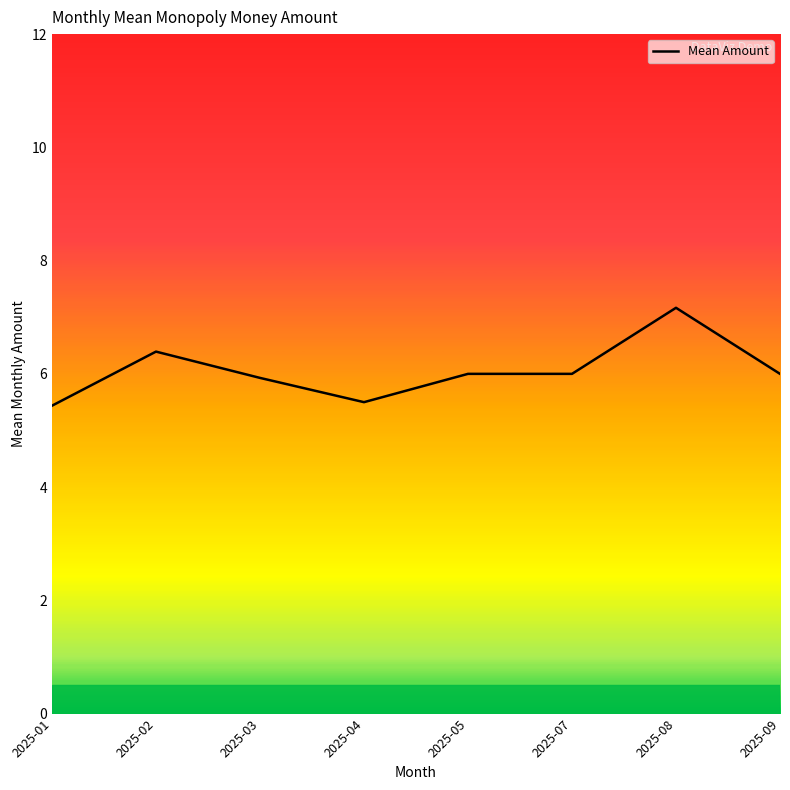

At which category does the data reach its first local valley?

2025-04